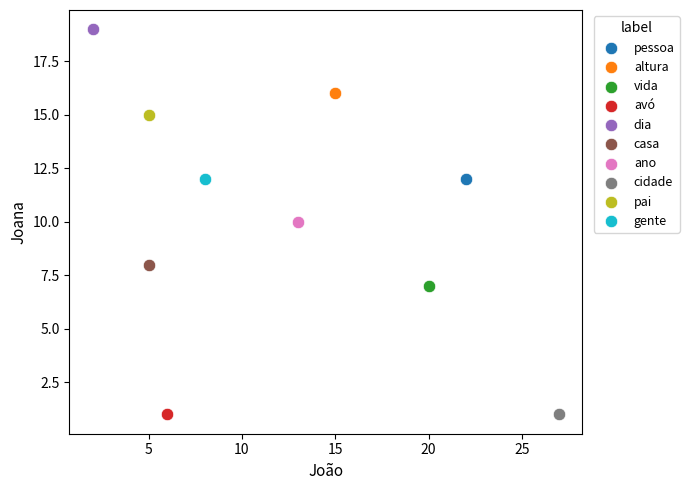

What are all the series names shown in the legend?

pessoa, altura, vida, avó, dia, casa, ano, cidade, pai, gente